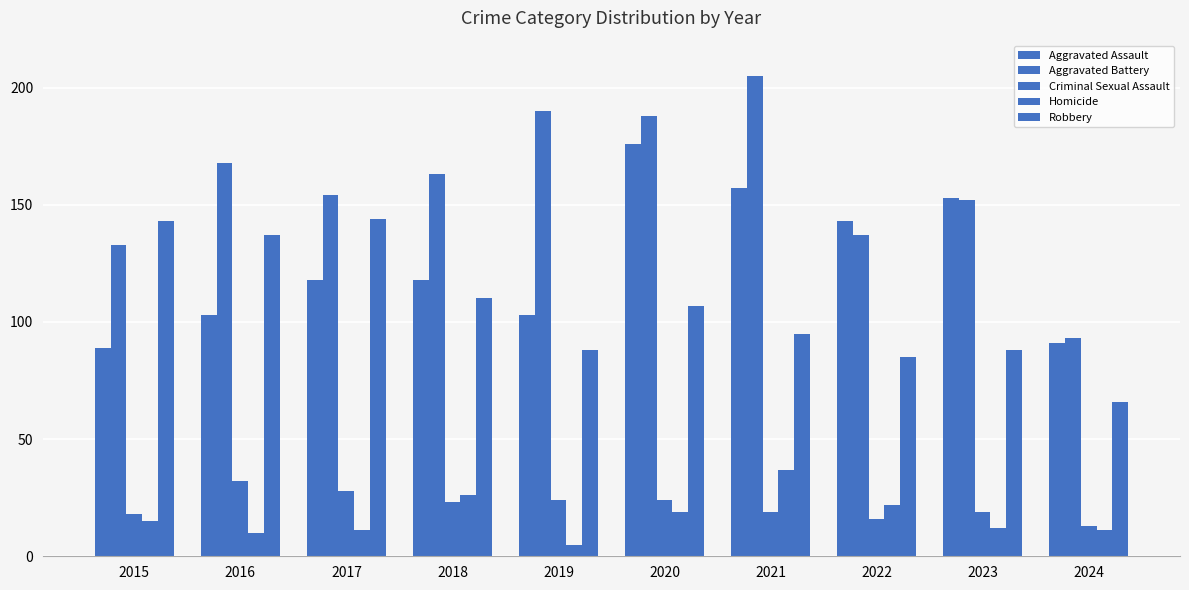

At how many categories does at least one series exceed 189?

2